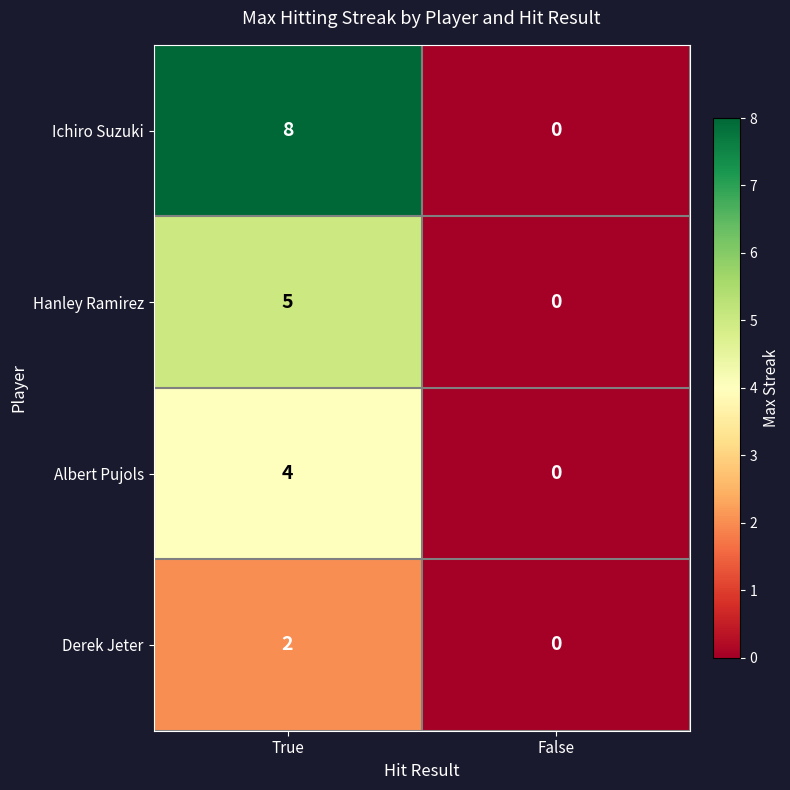

The Hanley Ramirez series shows 0 at False. True or false?

True